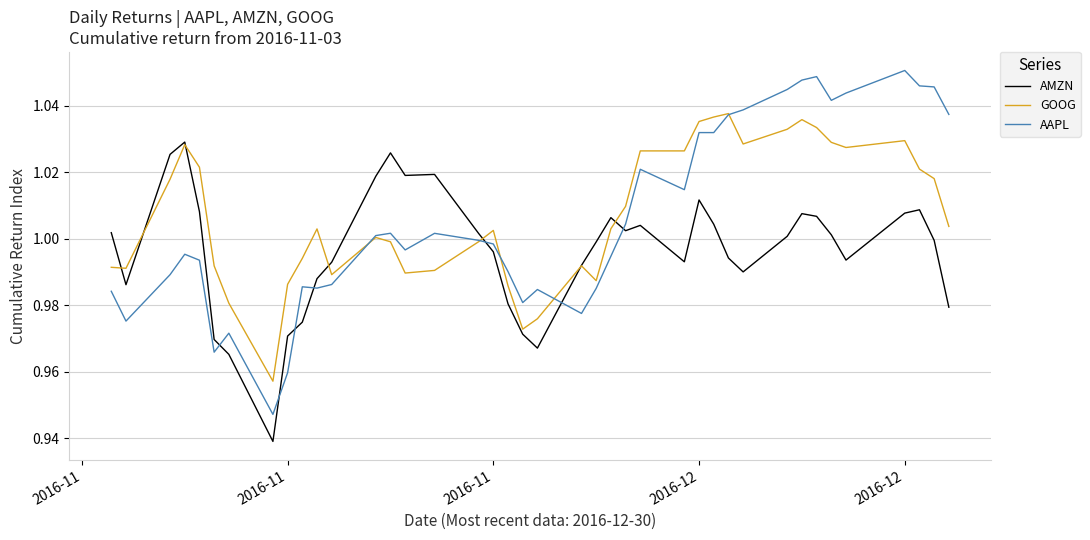

True or false: AAPL and AMZN cross at least once.

True